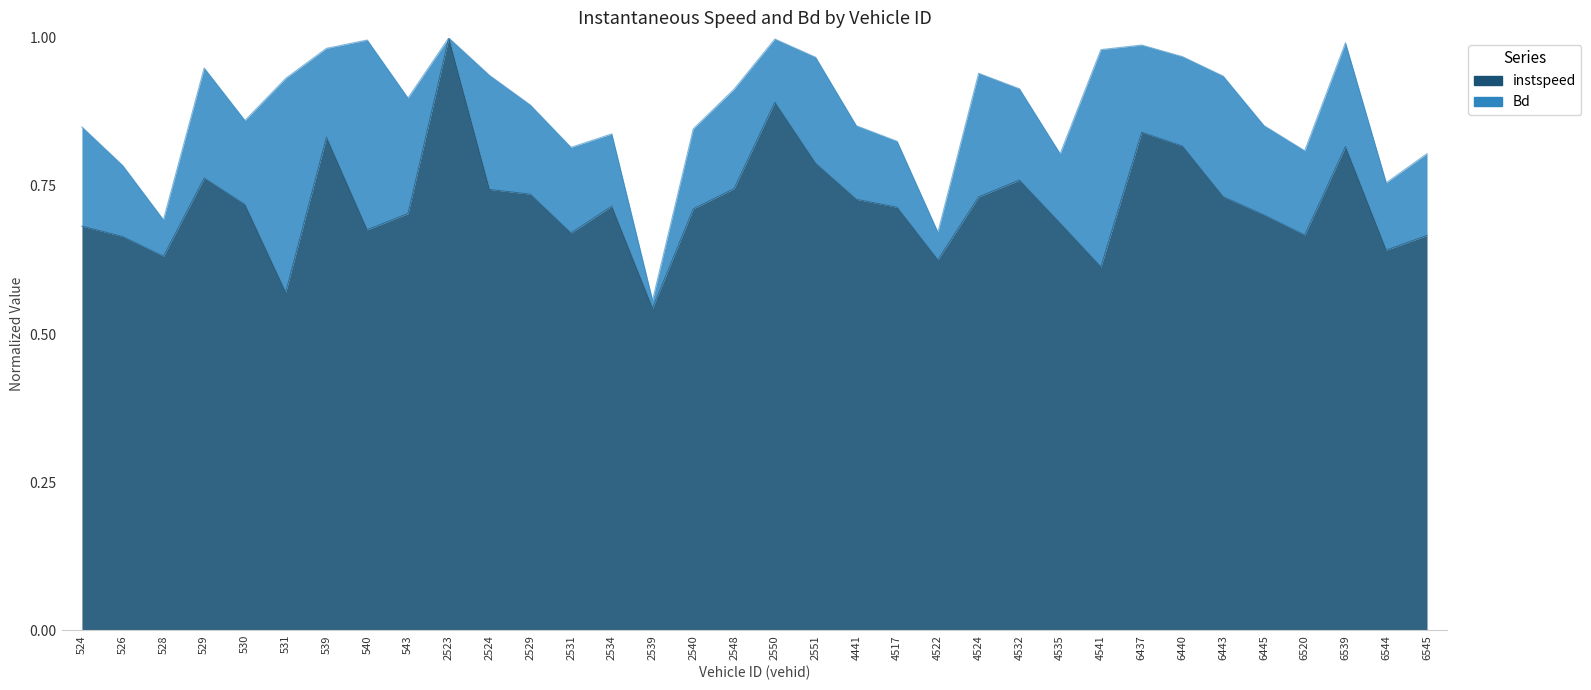

What is the smallest value displayed?

0.5